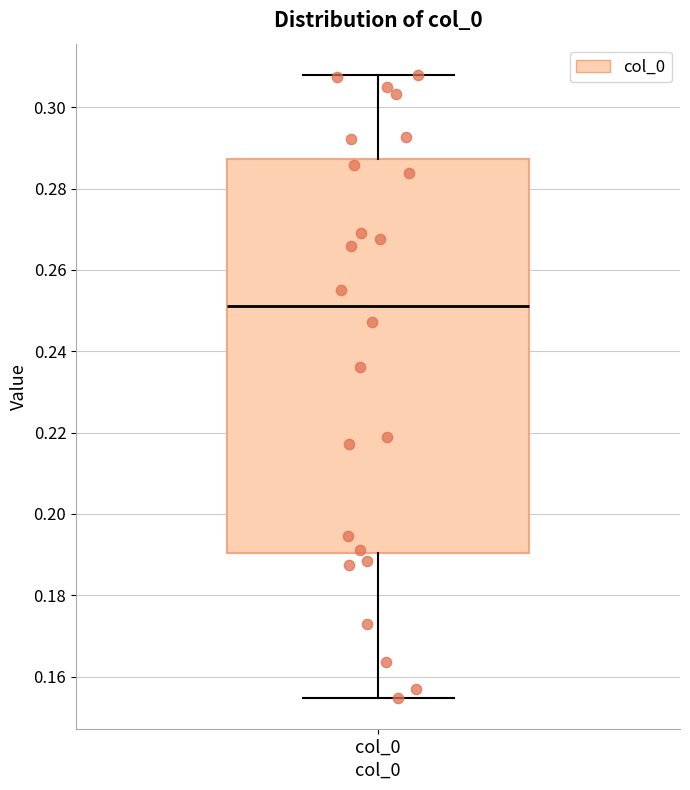

Where does the upper whisker of the box for col_0 end on the y-axis? The values are not printed on the chart, so give them approximately, as read against the axis.

0.308